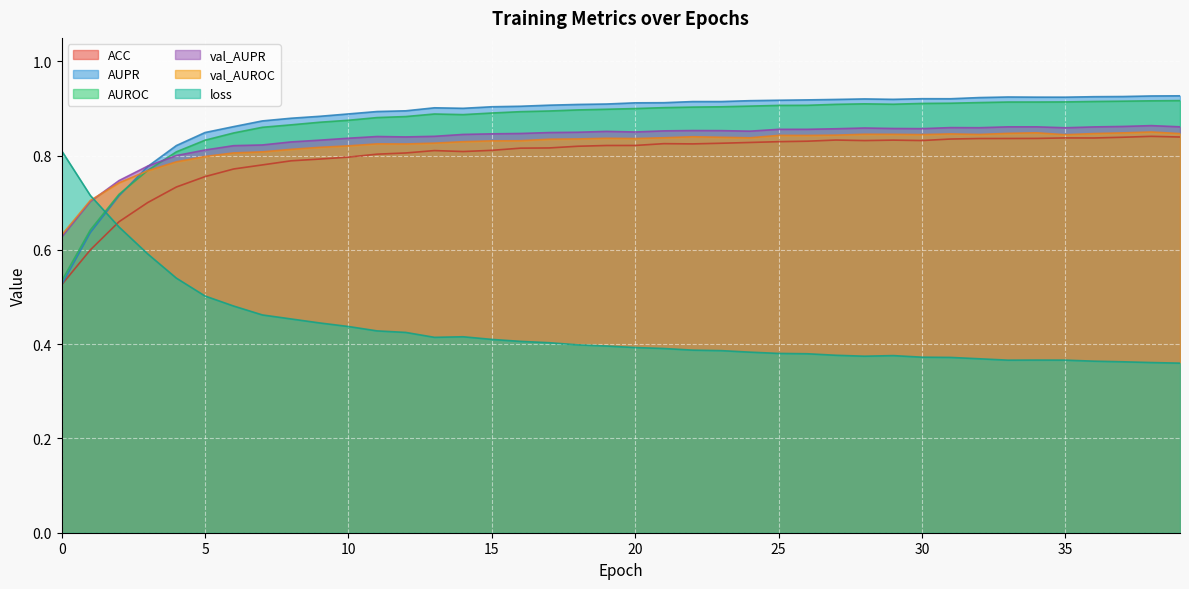

What is the value of the val_AUPR point at the 24th from the left?

0.9